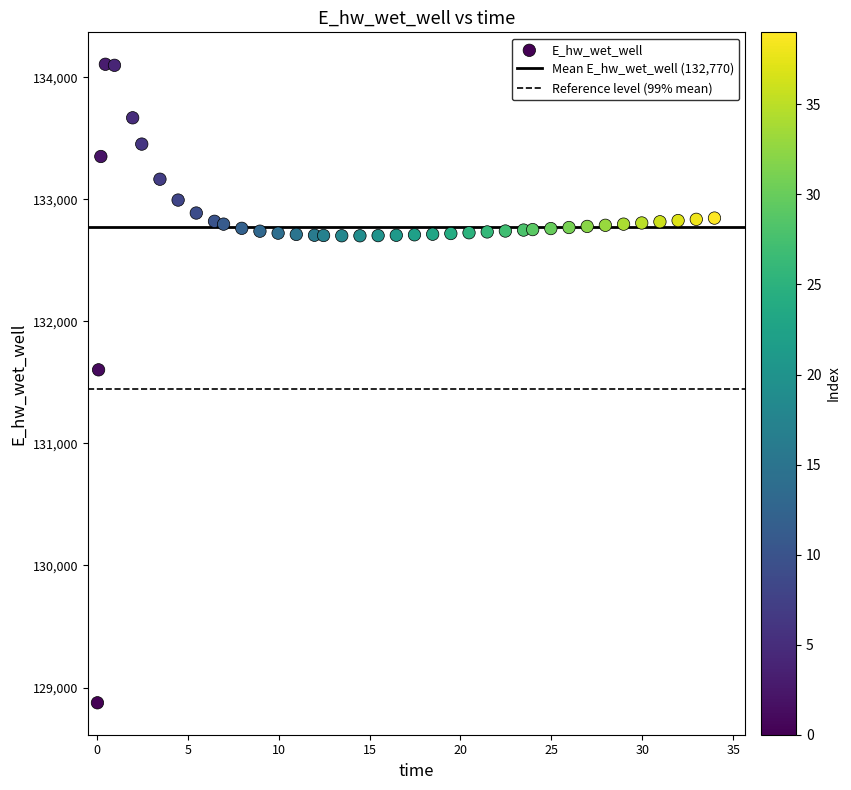

What is the range of Y values (max minus min)?

5230.7